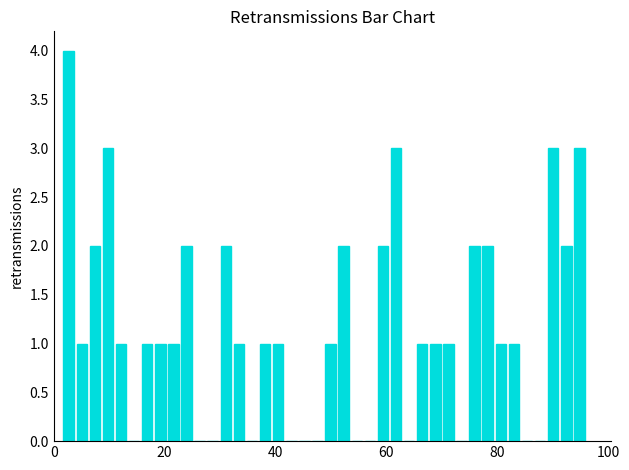

Read against the x-axis, roughly where is the centre of the tallest bar?

2